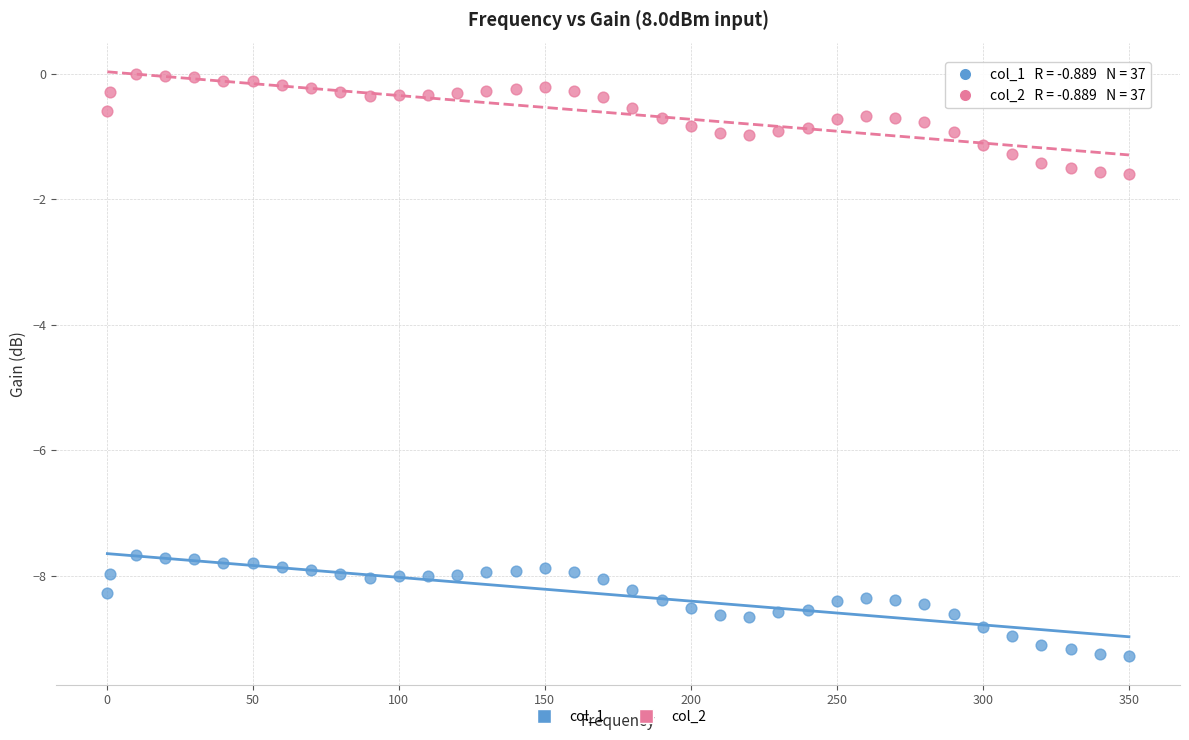

Which series contains the lowest Y value?

col_1